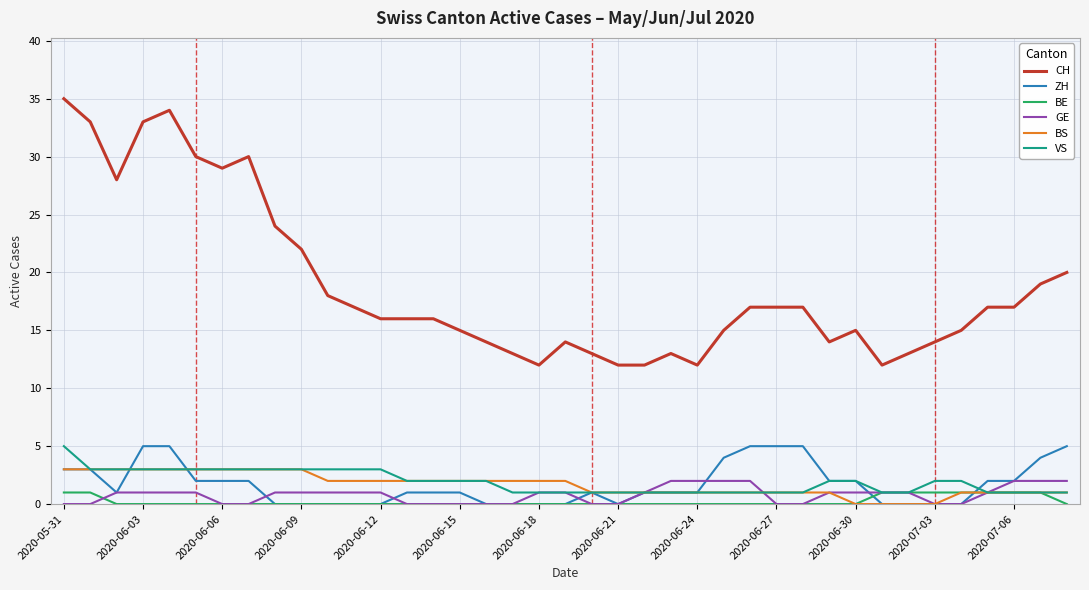

Which series has the largest total across all categories?

CH